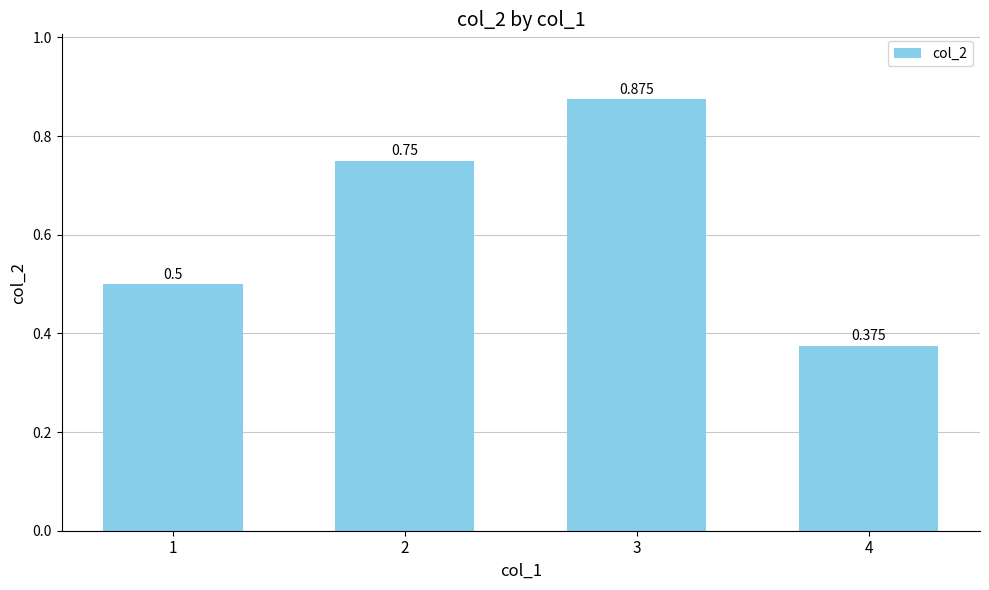

What is the average value?

0.6